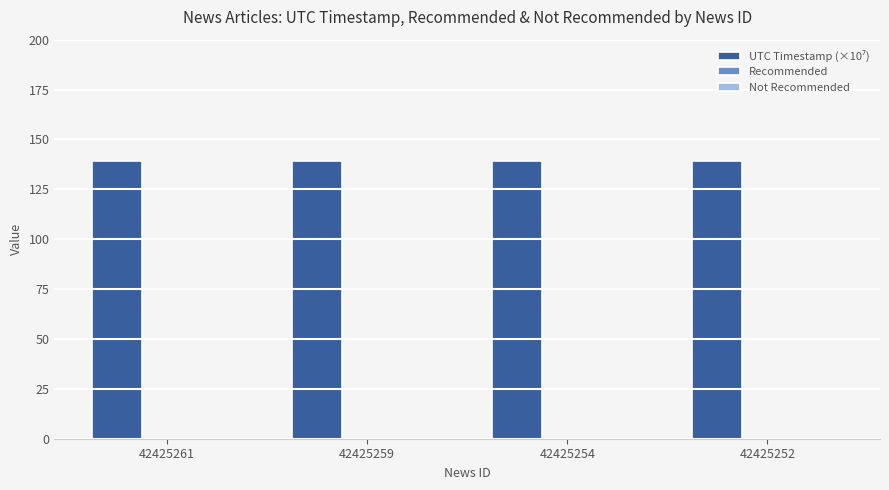

The chart shows a value of 138.9 at 42425261. True or false?

True